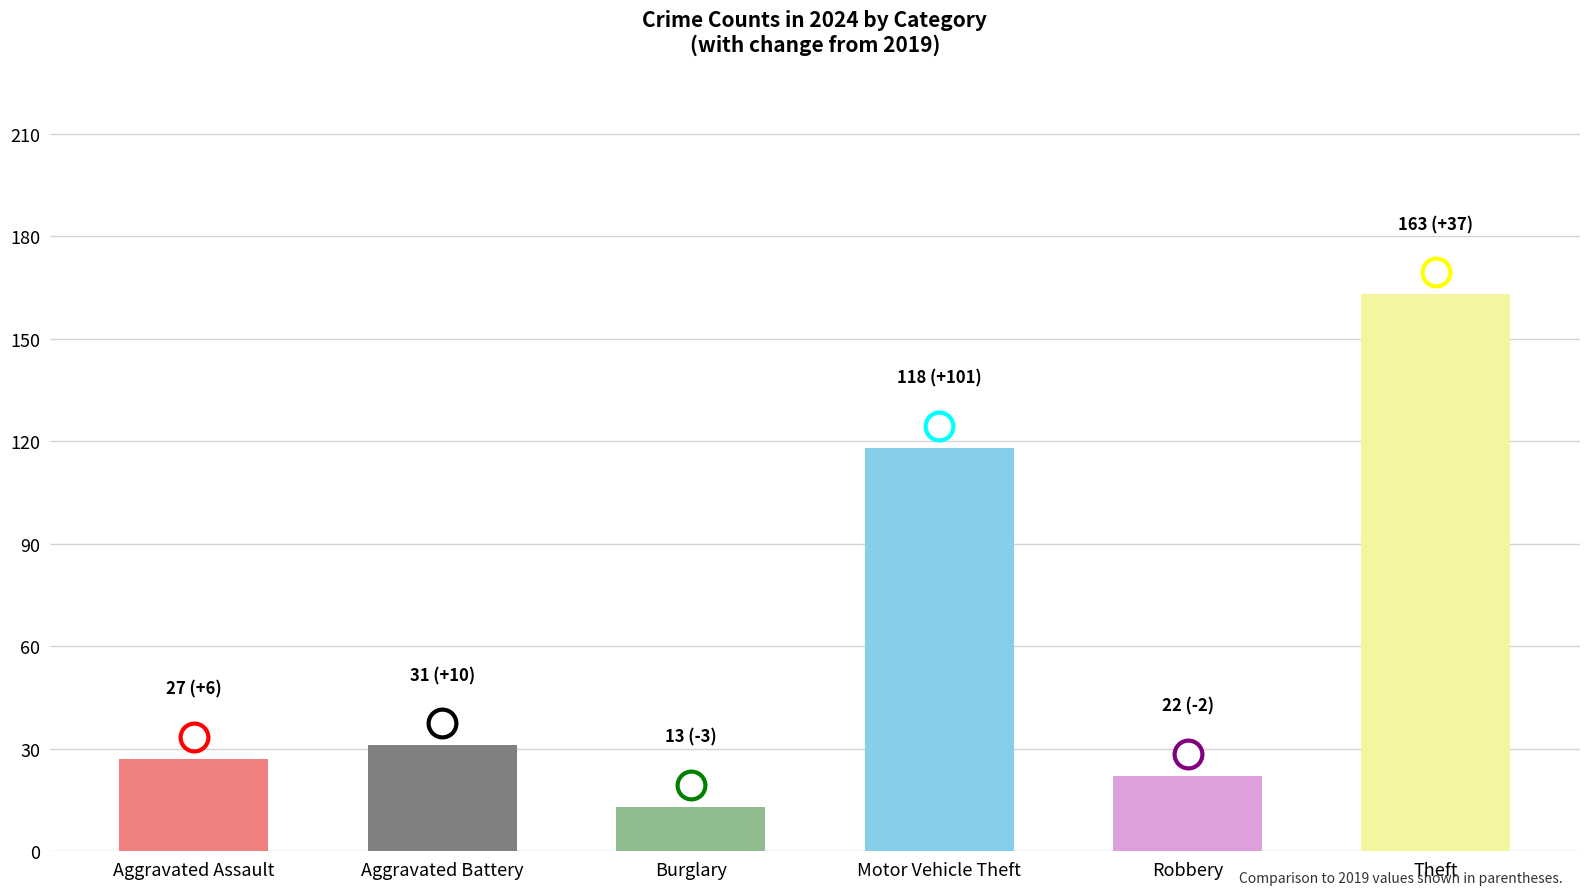

How many groups of bars are there?

6